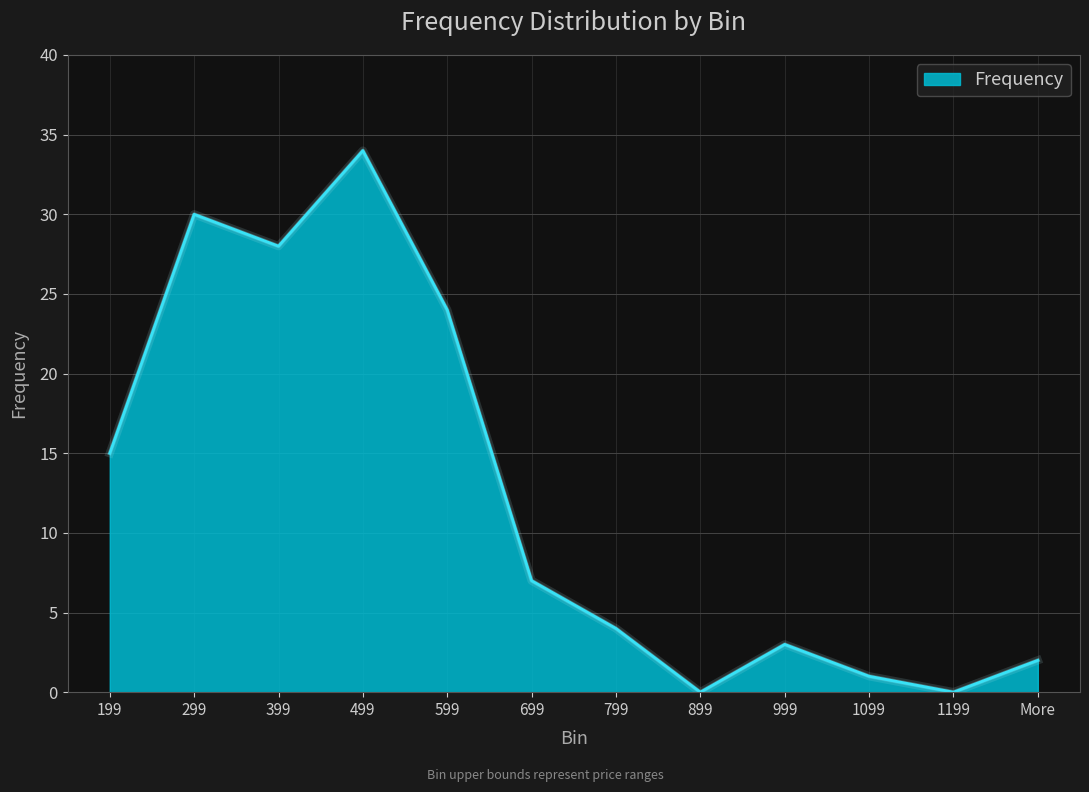

The chart shows a value of 39 at 599. True or false?

False